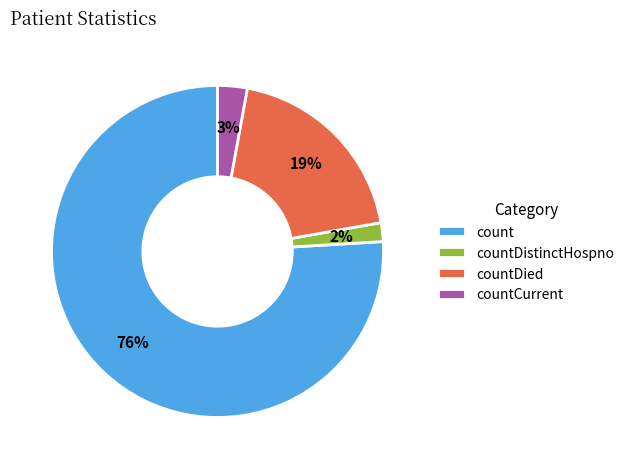

Count the number of slices in the pie.

4